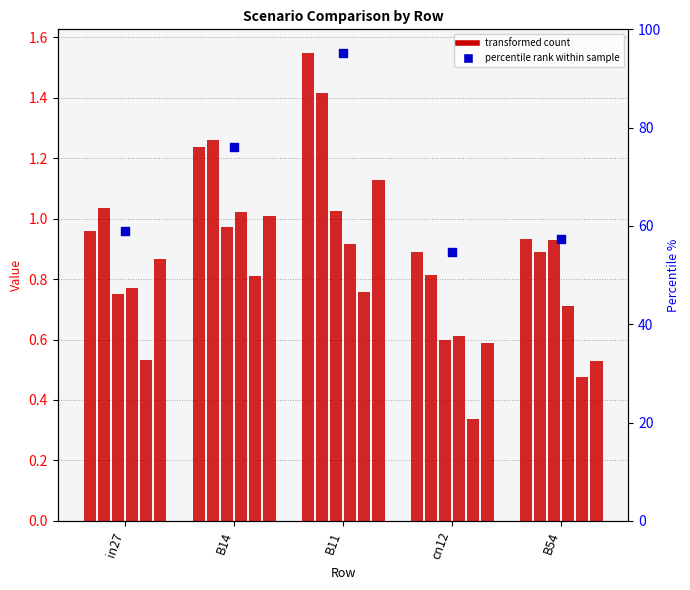

At how many categories does at least one series exceed 0?

5